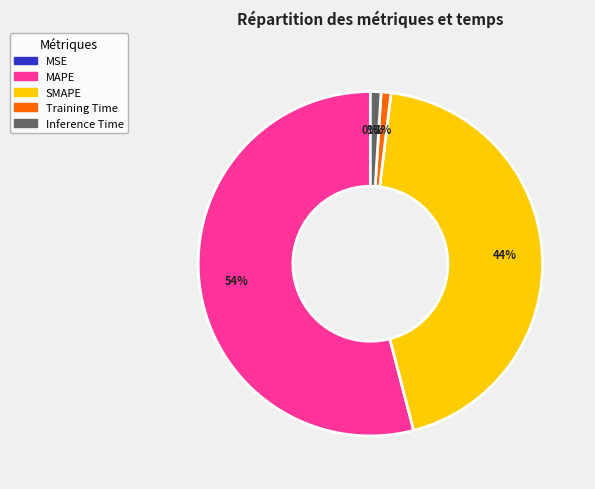

What percentage is the MAPE slice, to the nearest percent?

54%